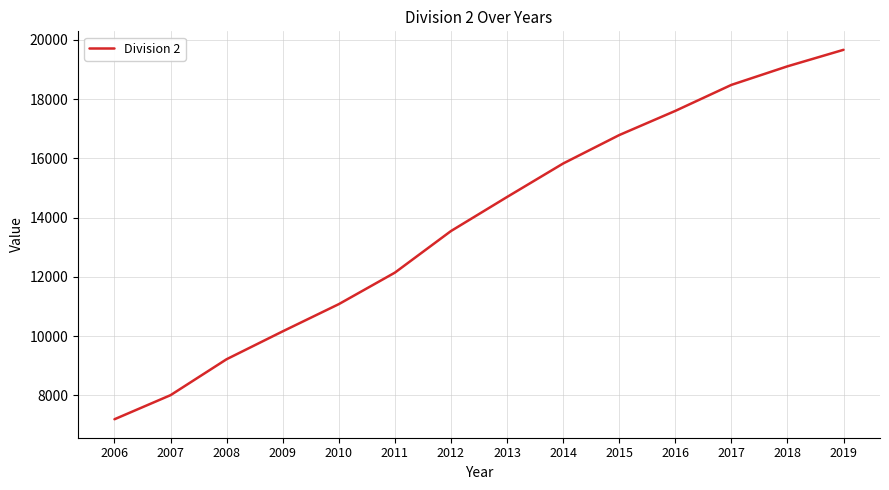

At which label does the data first exceed 14696?

2013